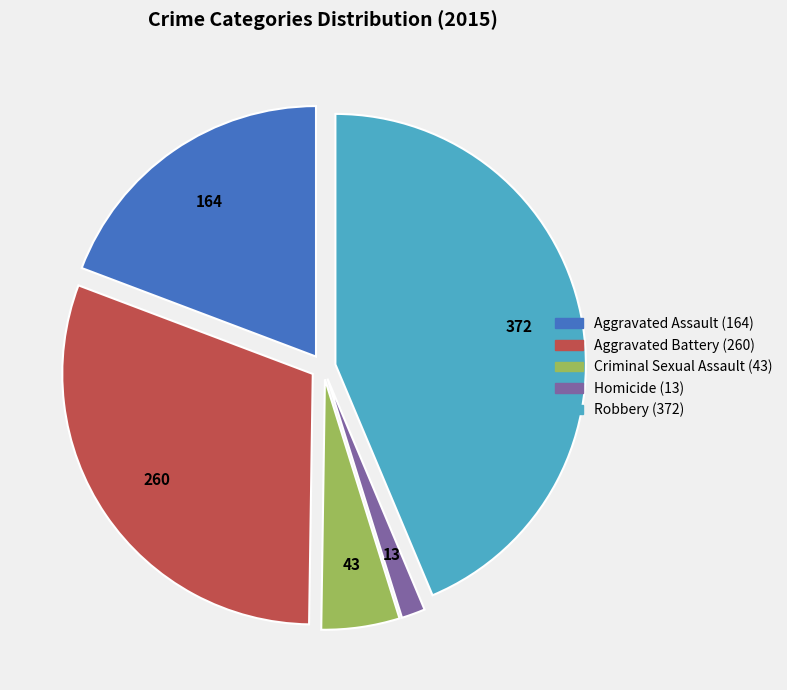

Rank the categories by value from lowest to highest.

Homicide, Criminal Sexual Assault, Aggravated Assault, Aggravated Battery, Robbery